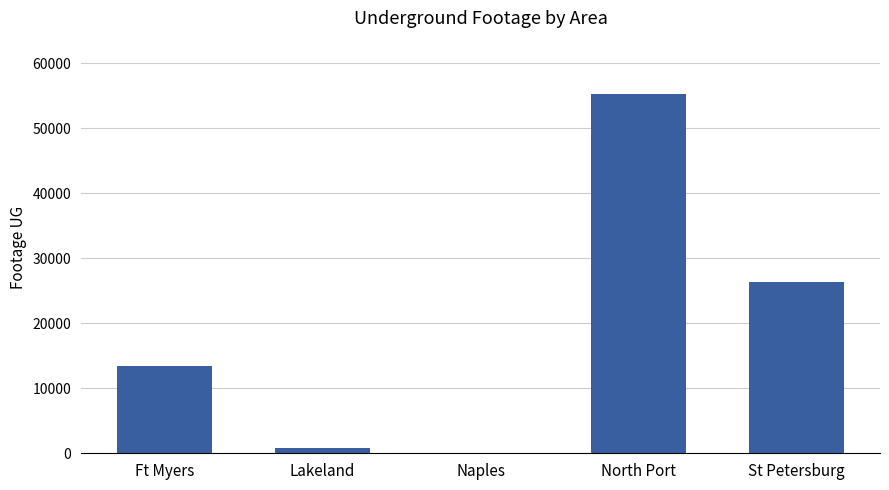

Between Lakeland and Ft Myers, which is larger?

Ft Myers